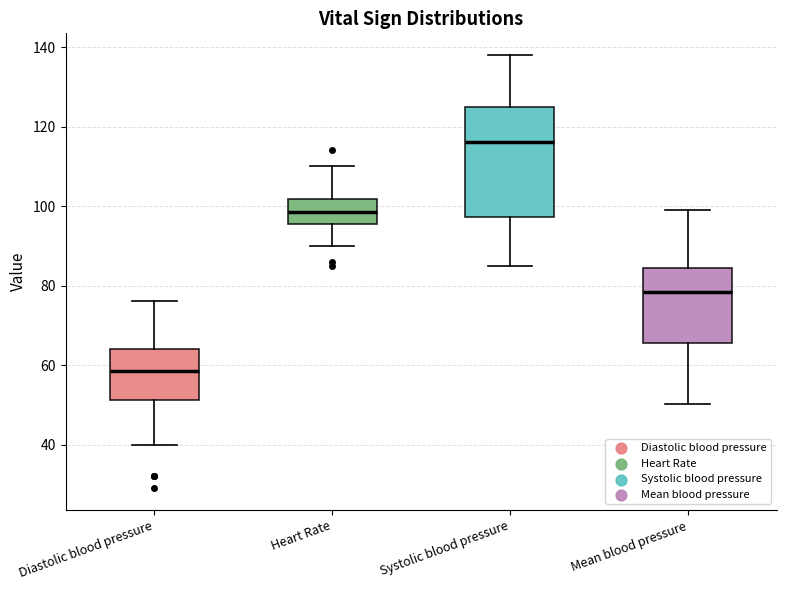

Which box is the tallest, from its lower edge to its upper edge?

Systolic blood pressure